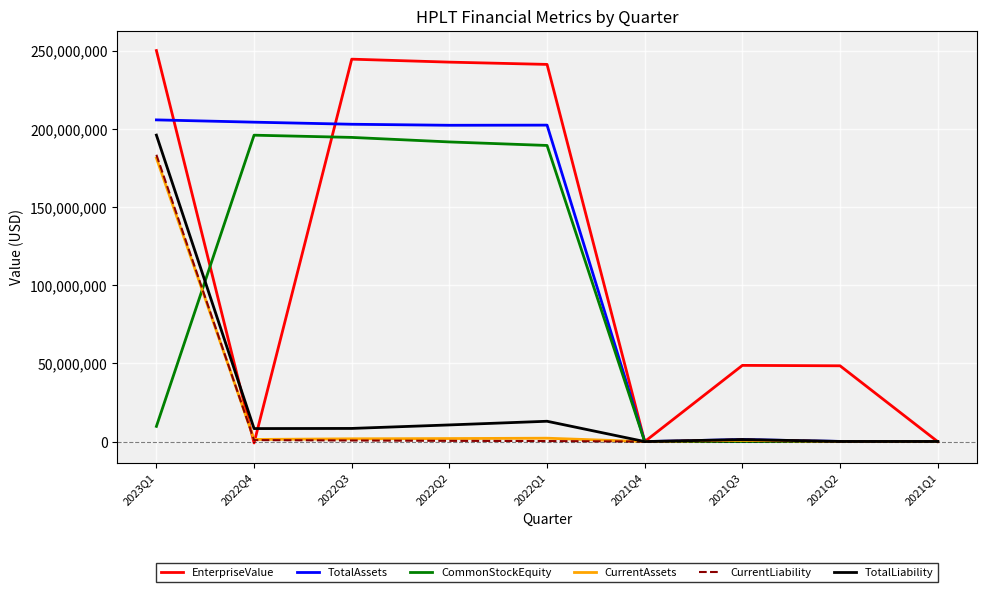

At which category is the sum across all series the highest?

2023Q1